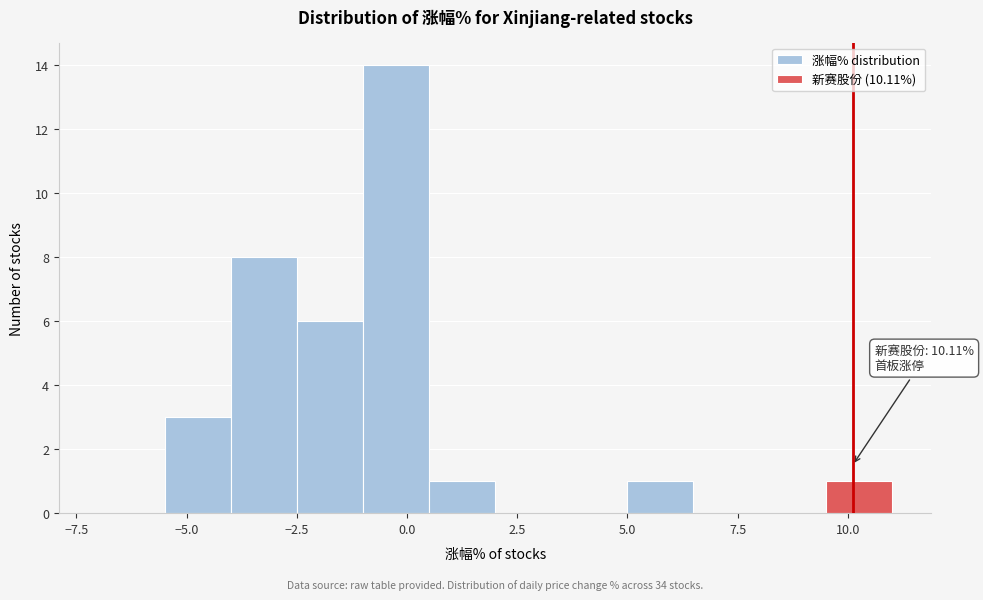

Around what value on the x-axis is the tallest bar? Give the approximate position of its centre, as read against the axis.

0.0